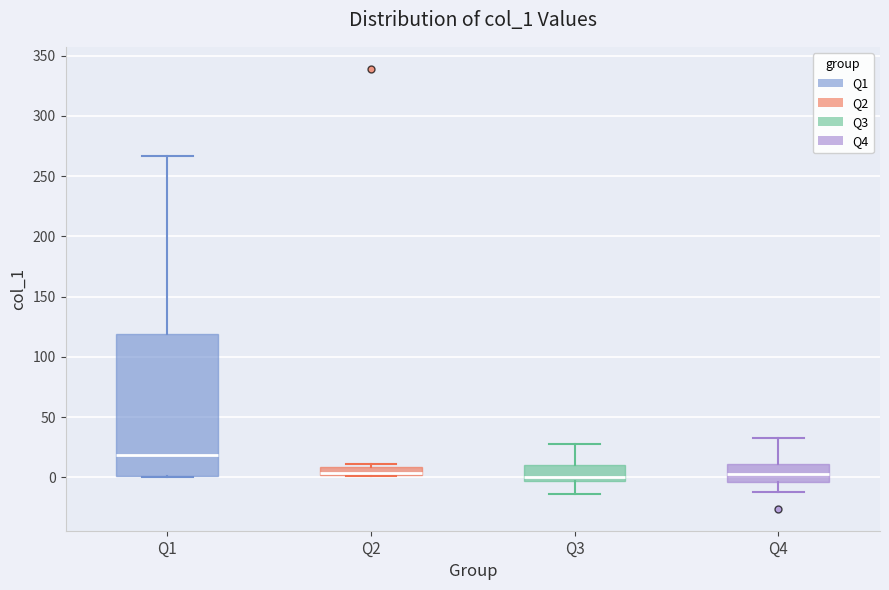

Where does the lower whisker of the box for Q3 end on the y-axis? The values are not printed on the chart, so give them approximately, as read against the axis.

-15